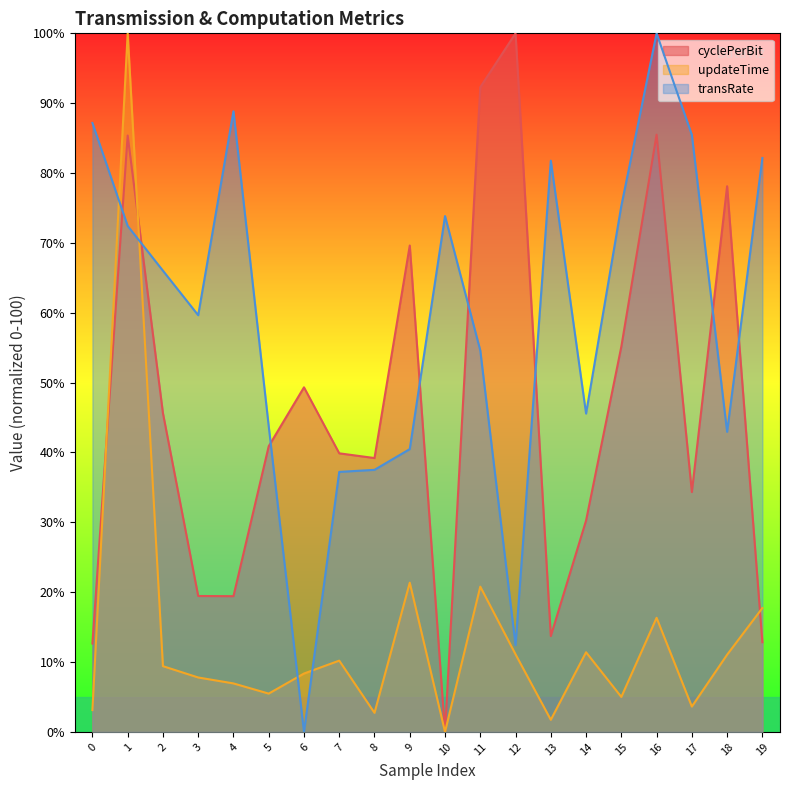

Is it true that transRate equals 72.4 at 1?

True